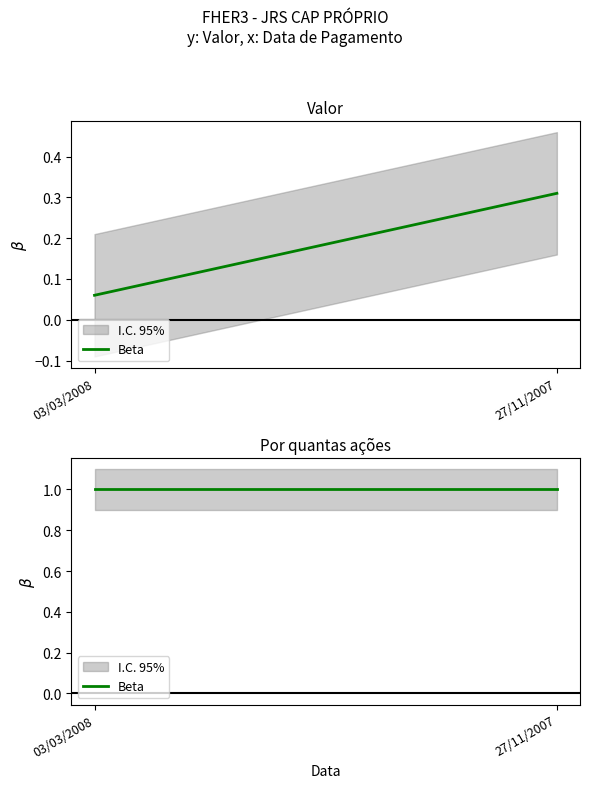

Reading left to right, transcribe all the data shown in this chart.

Valor: 03/03/2008=0.1	27/11/2007=0.3
Por quantas acoes: 03/03/2008=1.0	27/11/2007=1.0